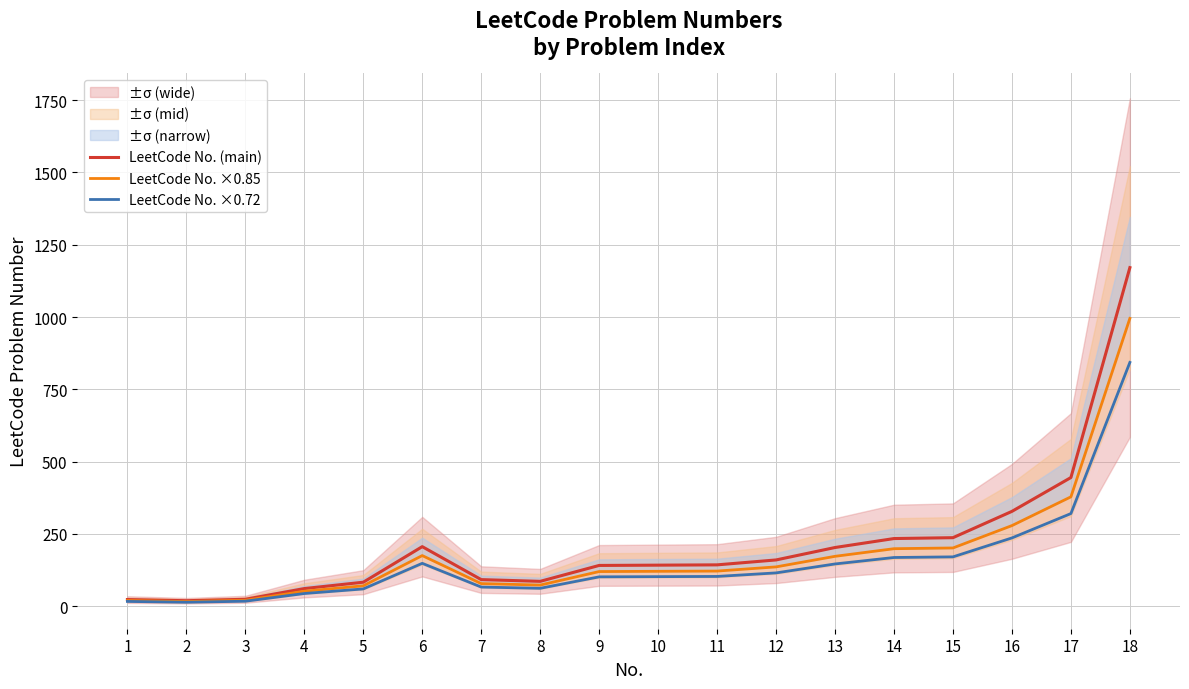

Which label corresponds to the smallest value in the chart?

2